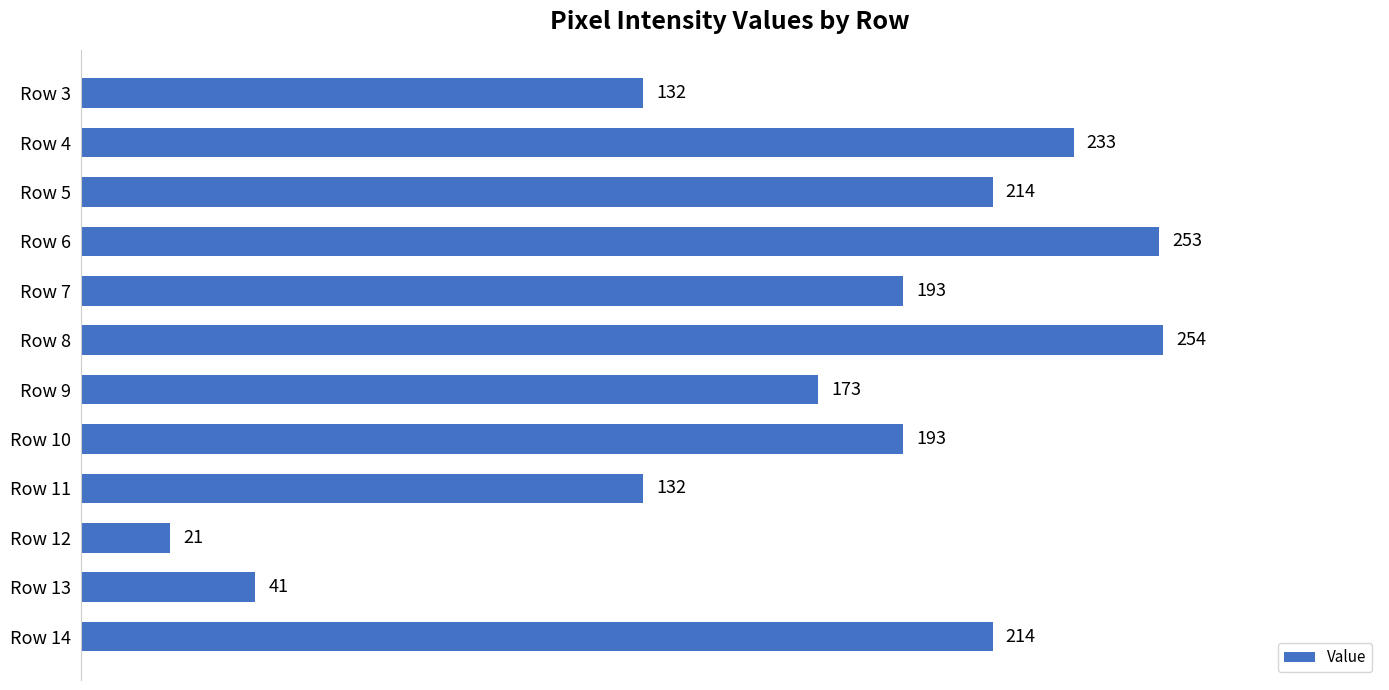

What is the value of the 5th bar from the top?

193